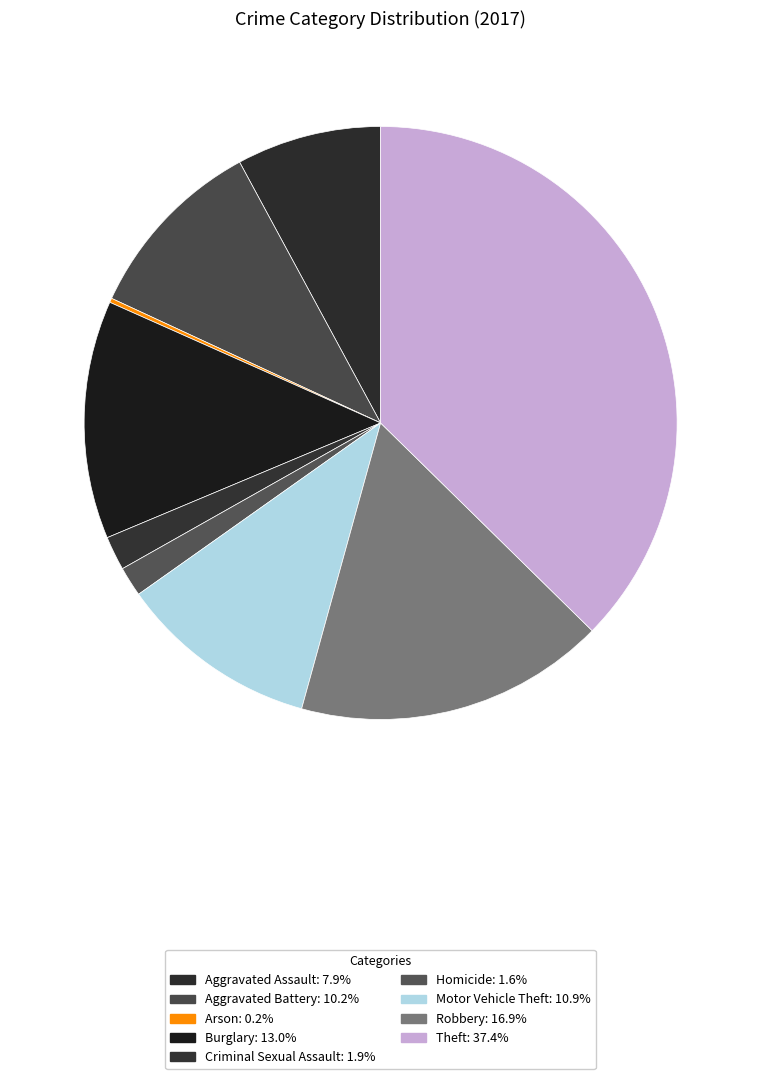

To the nearest percent, what is the combined percentage of Arson and Robbery?

17%